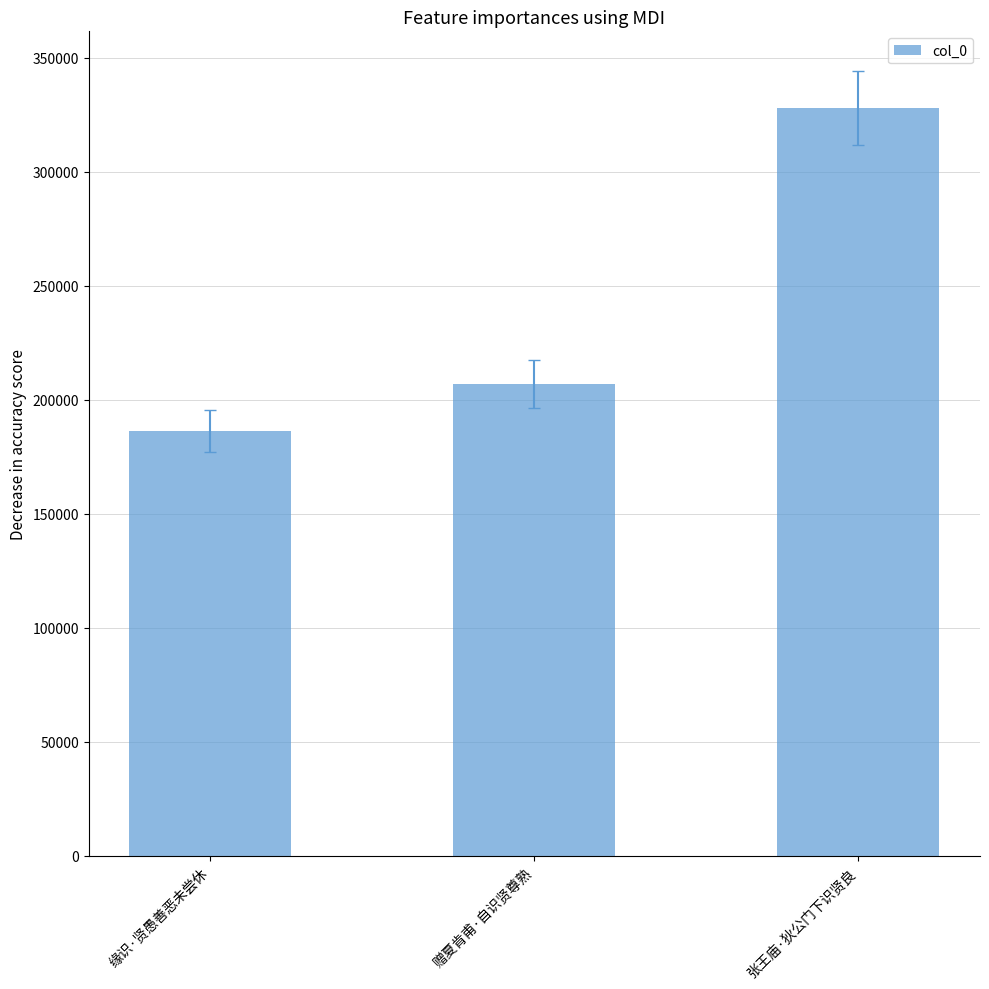

Reading left to right, list all the values displayed in this chart.

186282	206869	327940